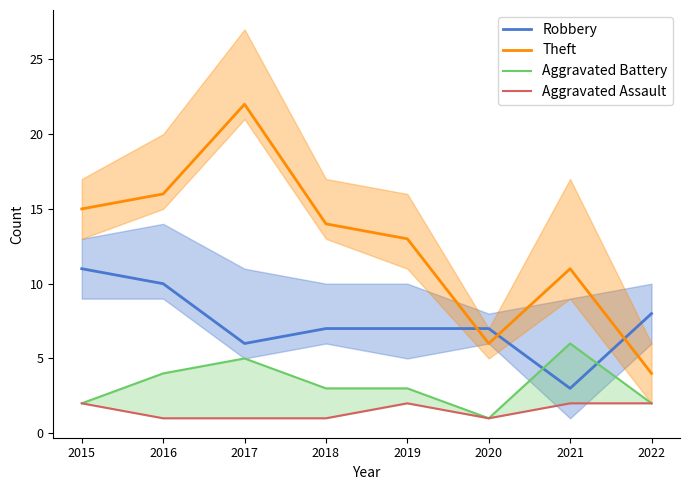

Which series has the largest total across all categories?

Theft